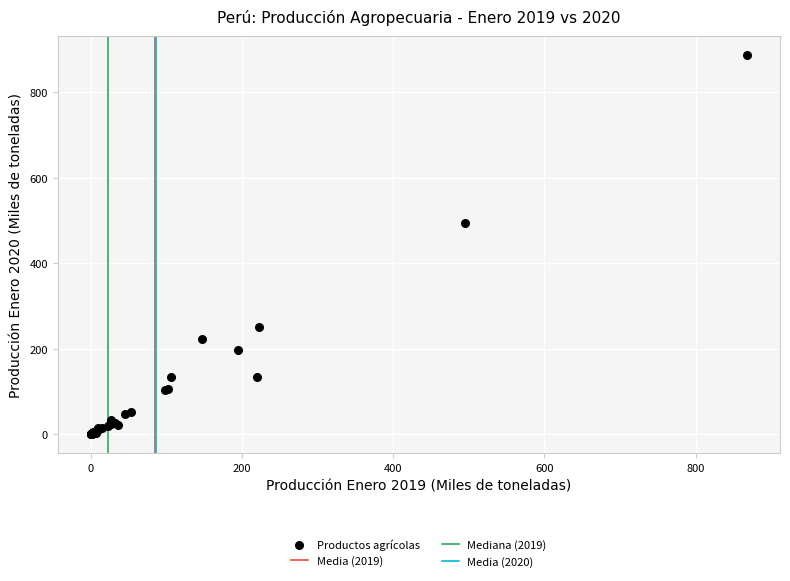

What Y value in the scatter plot is closest to 443?

493.6